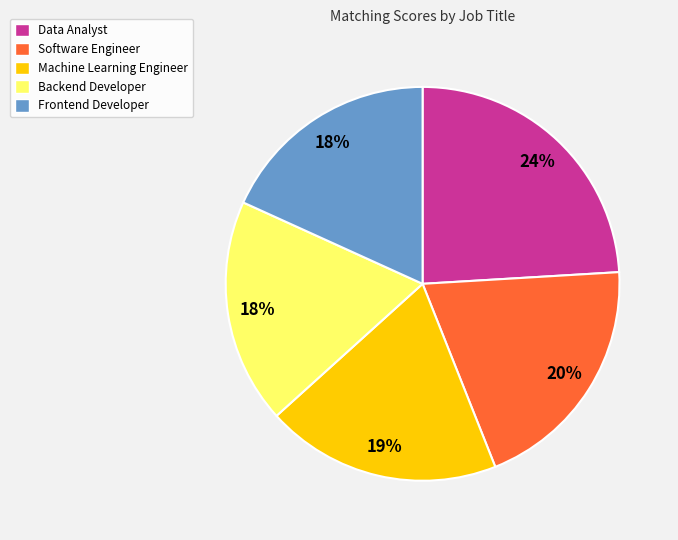

To the nearest percent, what is the average slice percentage?

20%